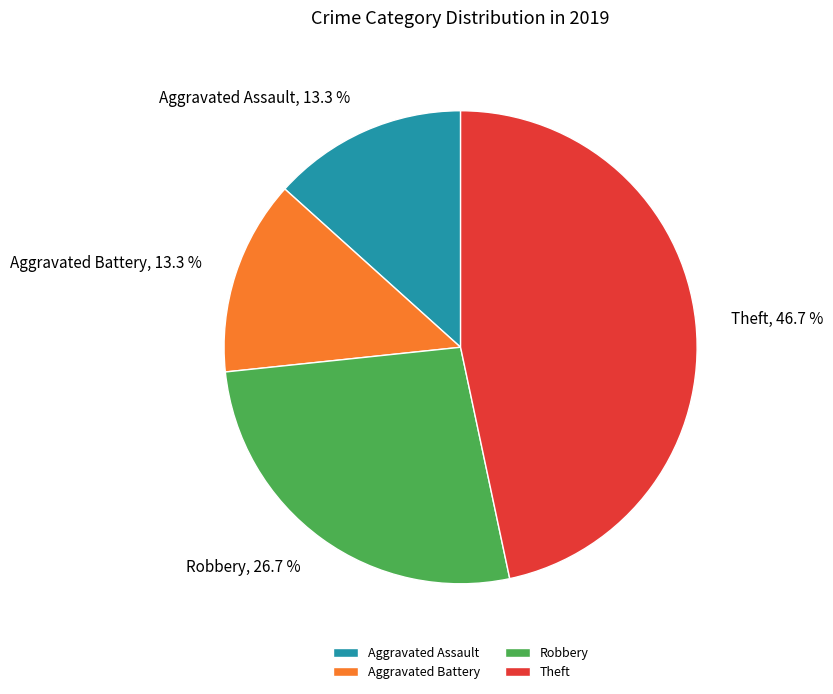

Between Theft and Aggravated Assault, which is larger?

Theft